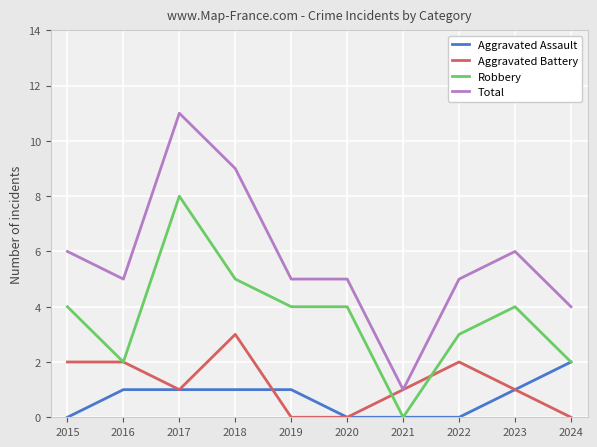

What is the total value across all series at 2022?

10